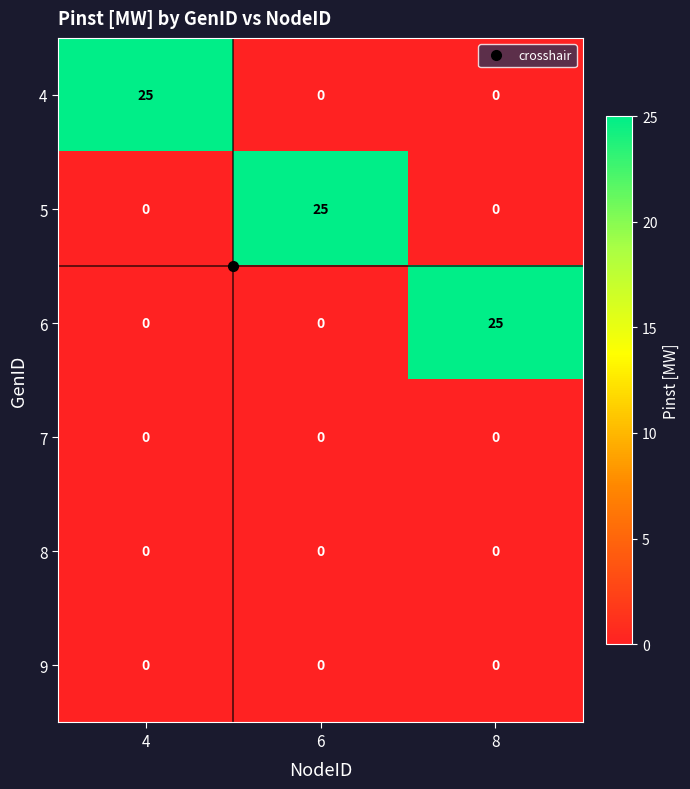

At how many categories does at least one series exceed 8?

3